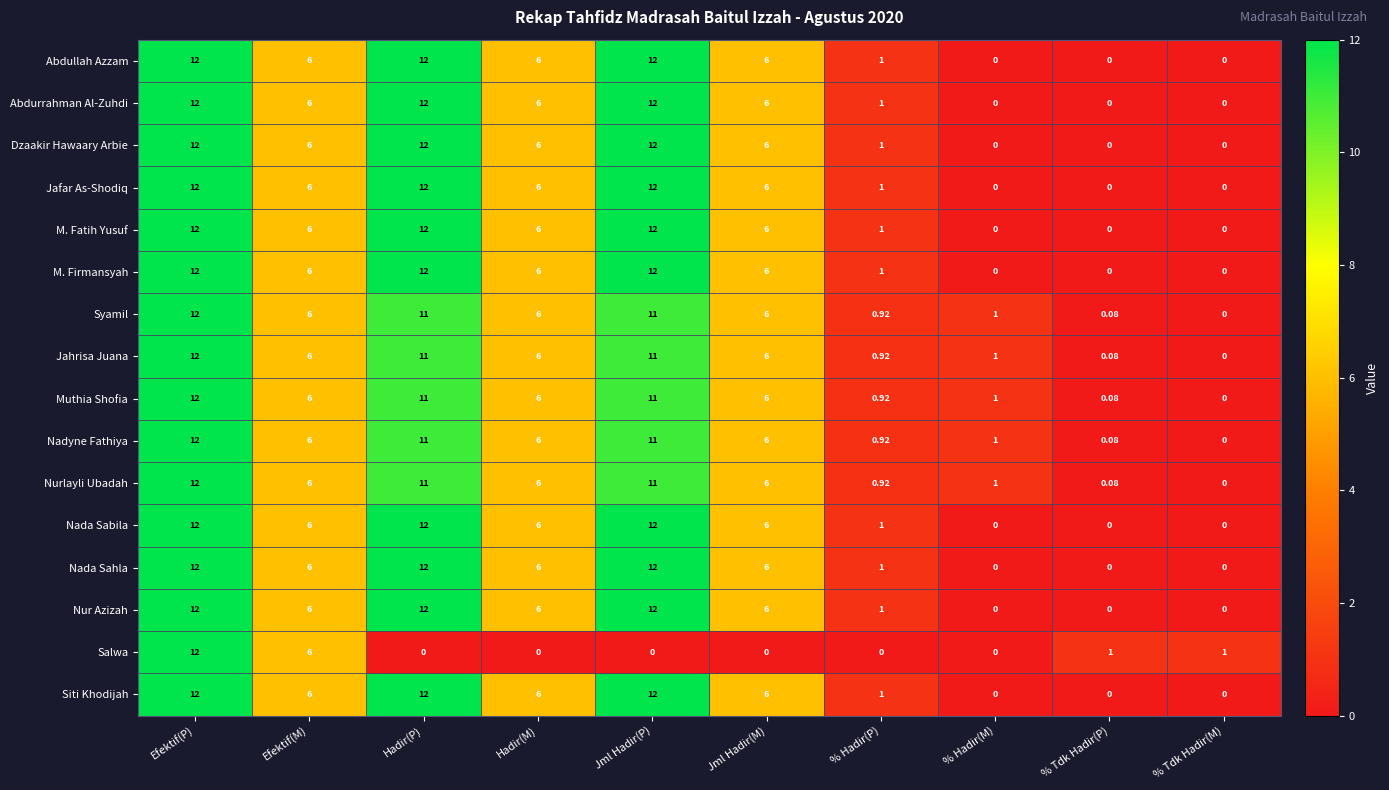

At which label does M. Fatih Yusuf first exceed 6?

Efektif(P)